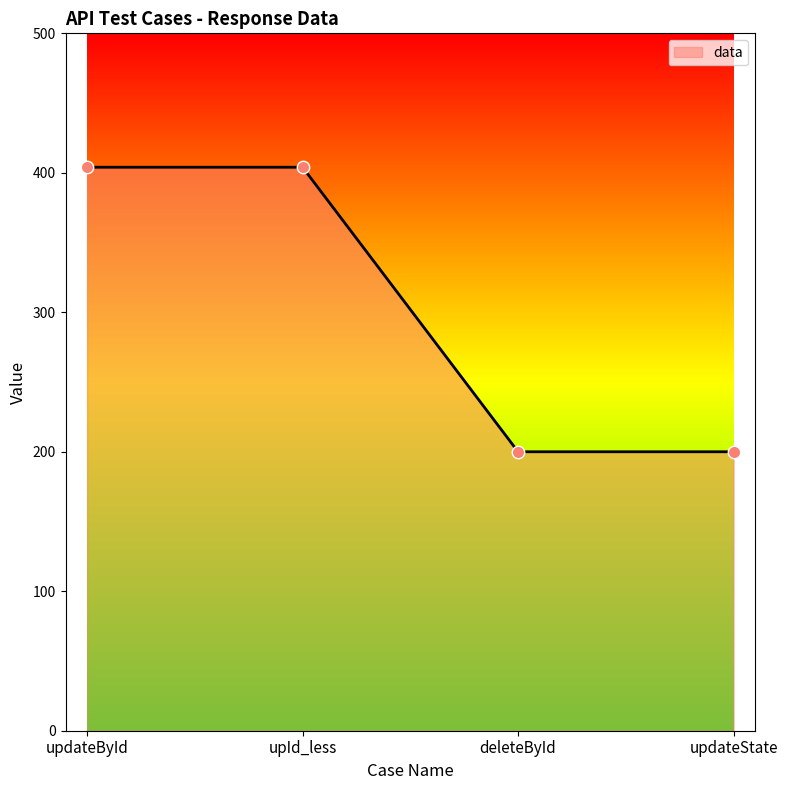

Approximately how many times larger is the value at deleteById compared to updateById?

0.5